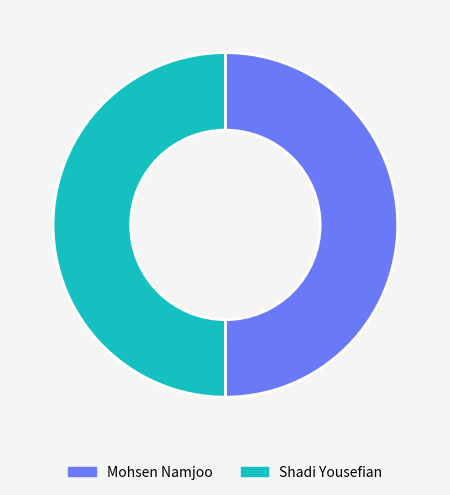

What is the ratio of the value at Shadi Yousefian to the value at Mohsen Namjoo?

1.0